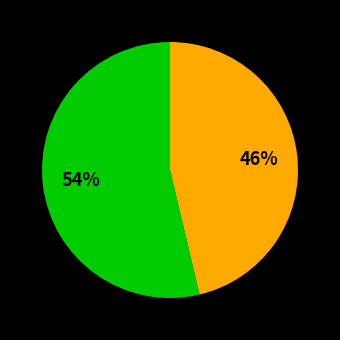

To the nearest percent, what is the average slice percentage?

50%